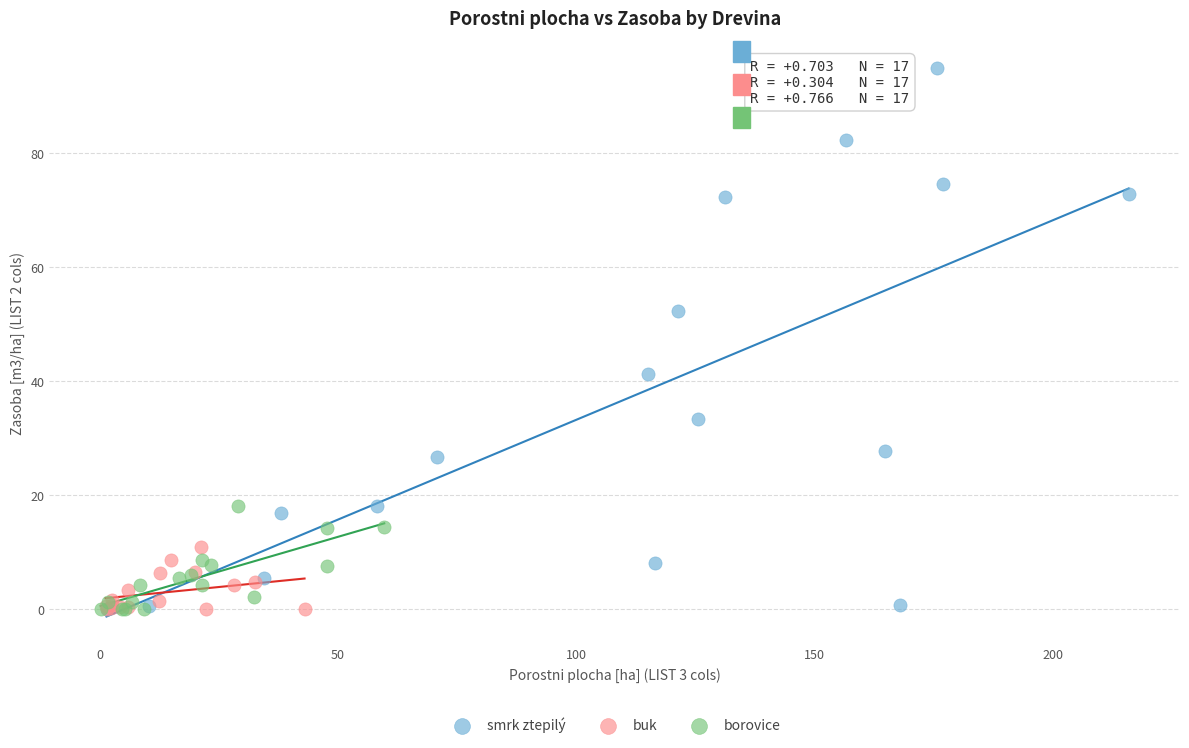

Which series has the widest spread of Y values?

smrk ztepilý